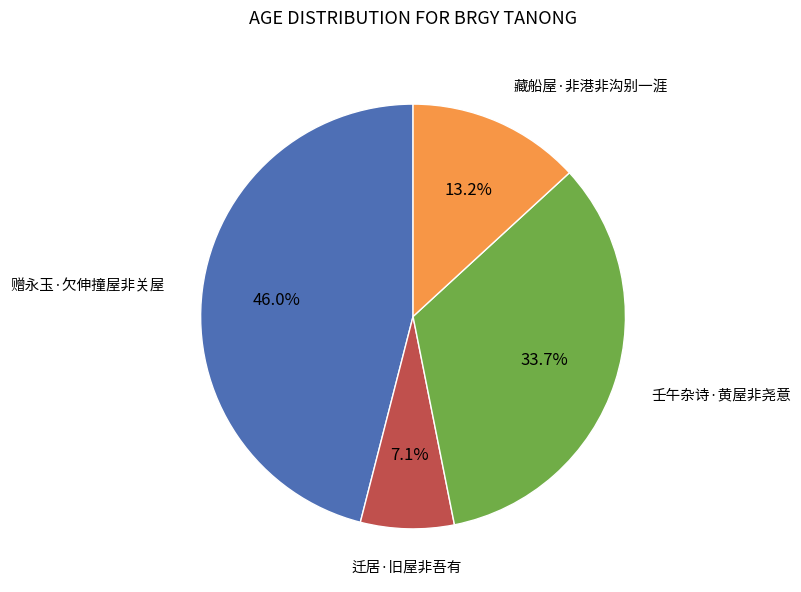

Does 藏船屋·非港非沟别一涯 account for over 50% of the chart?

No